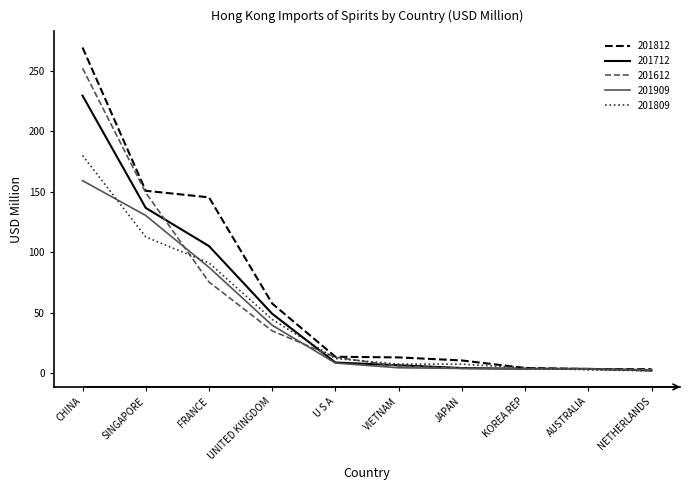

True or false: 201812 has more than 2 points higher than both neighbors.

False